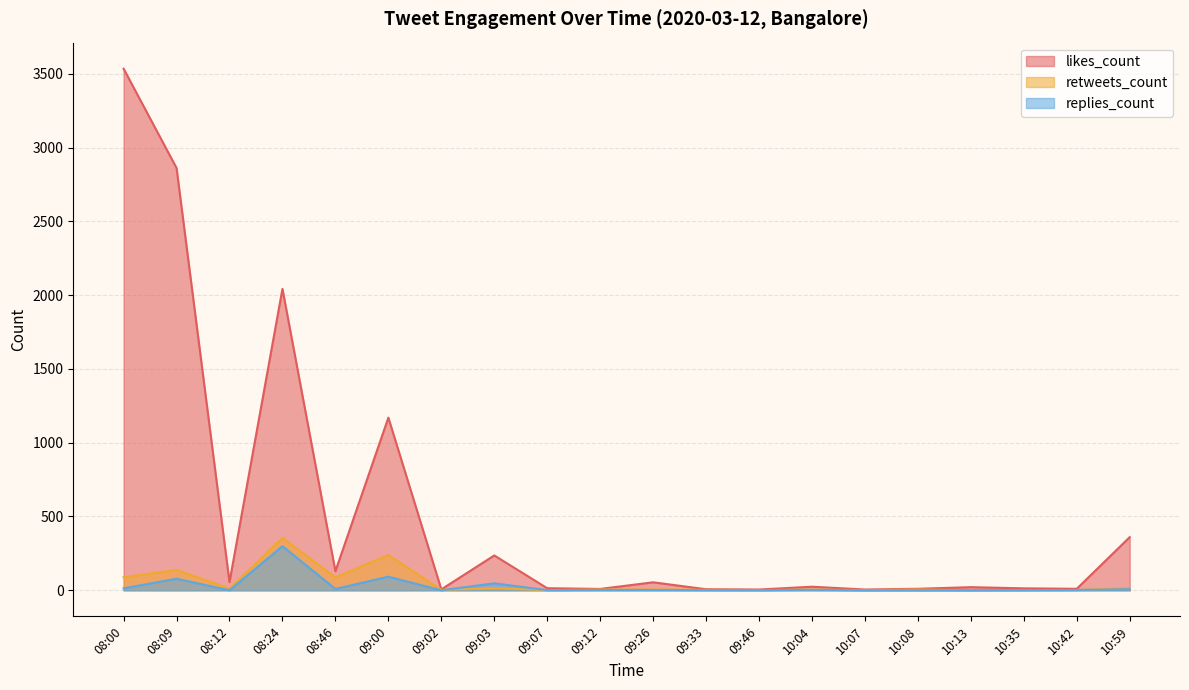

What is the average value of the replies_count series?

28